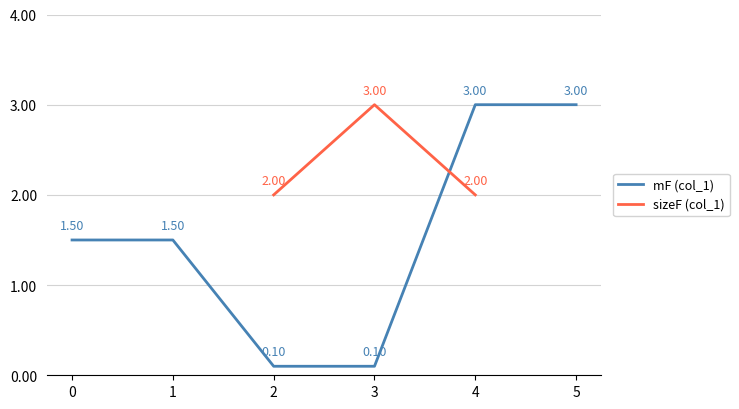

The sizeF (col_1) series shows 2.9 at 2. True or false?

False